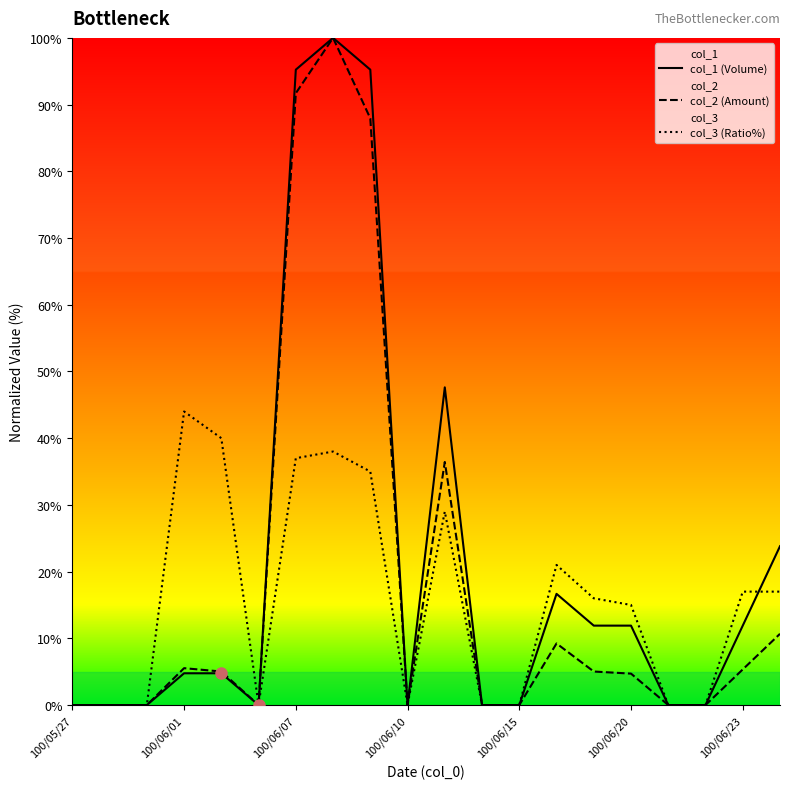

List the series in order of their peak value, highest first.

col_1 (Volume), col_2 (Amount), col_3 (Ratio%)